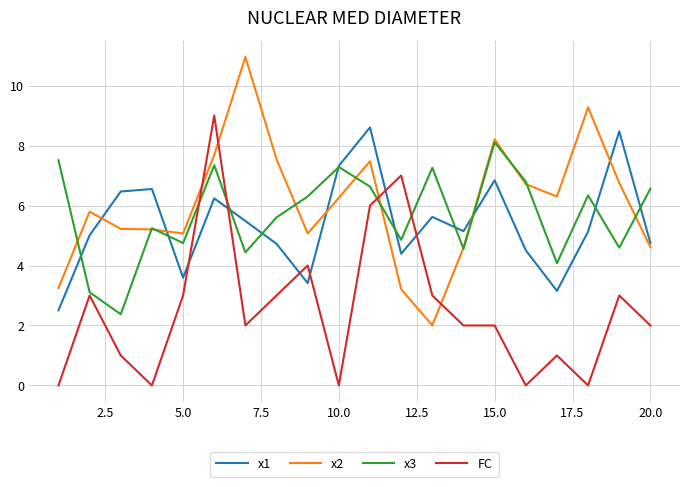

At how many categories does at least one series exceed 8?

6